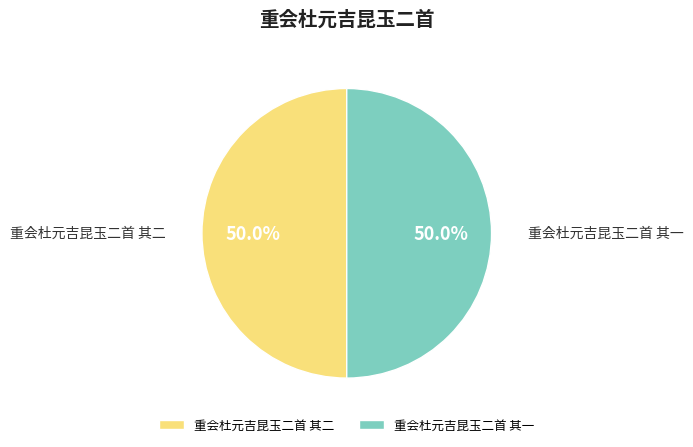

Approximately how many times larger is the value at 重会杜元吉昆玉二首 其一 compared to 重会杜元吉昆玉二首 其二?

1.0